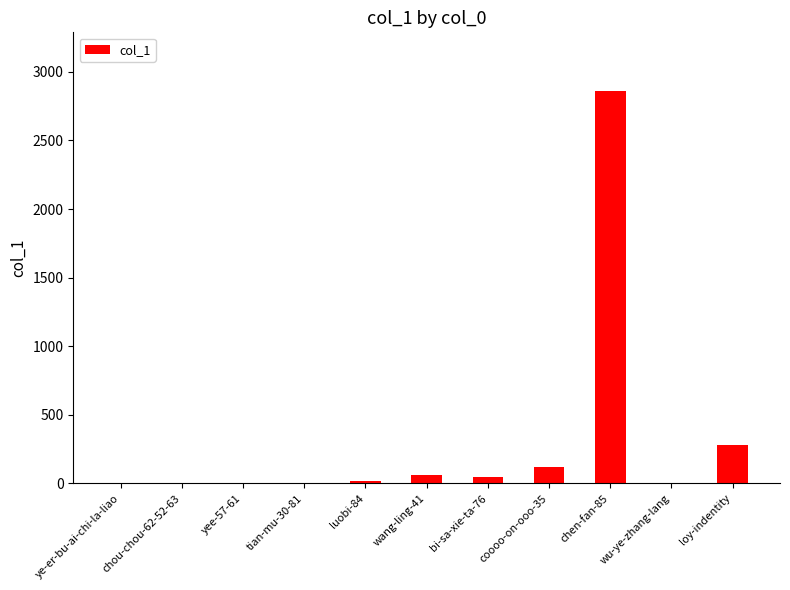

What is the change in value from coooo-on-ooo-35 to loy-indentity?

+164